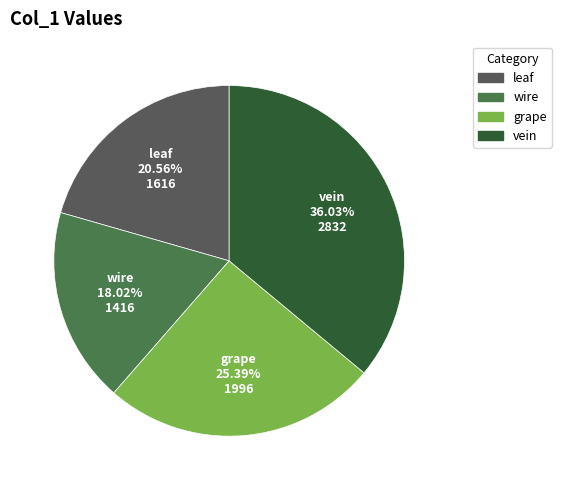

Count the number of slices in the pie.

4